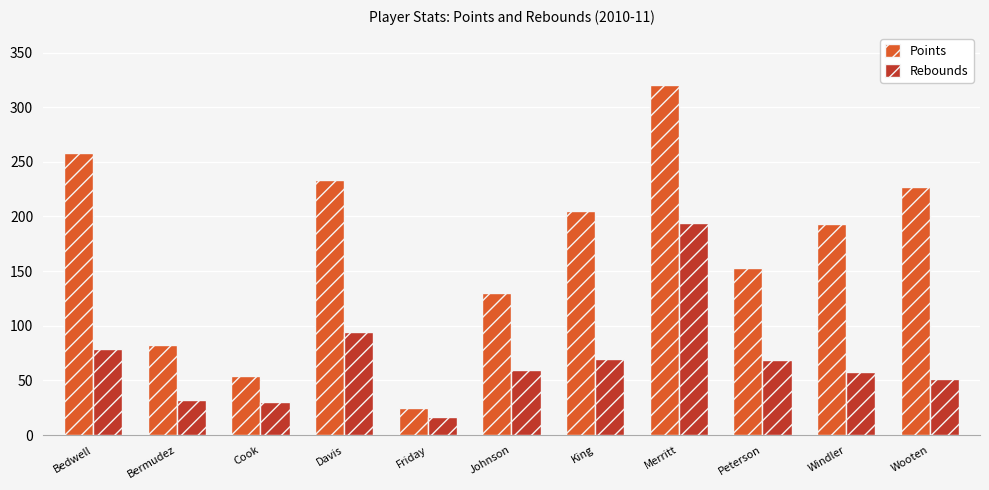

What is the sum of the Rebounds values at Friday and Windler?

75